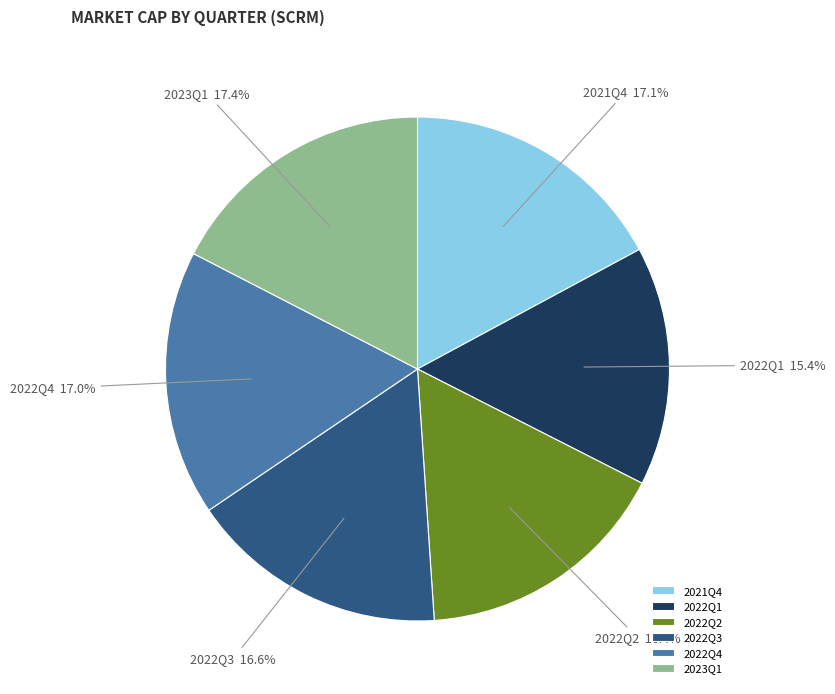

Does 2021Q4 represent more than half of the total?

No